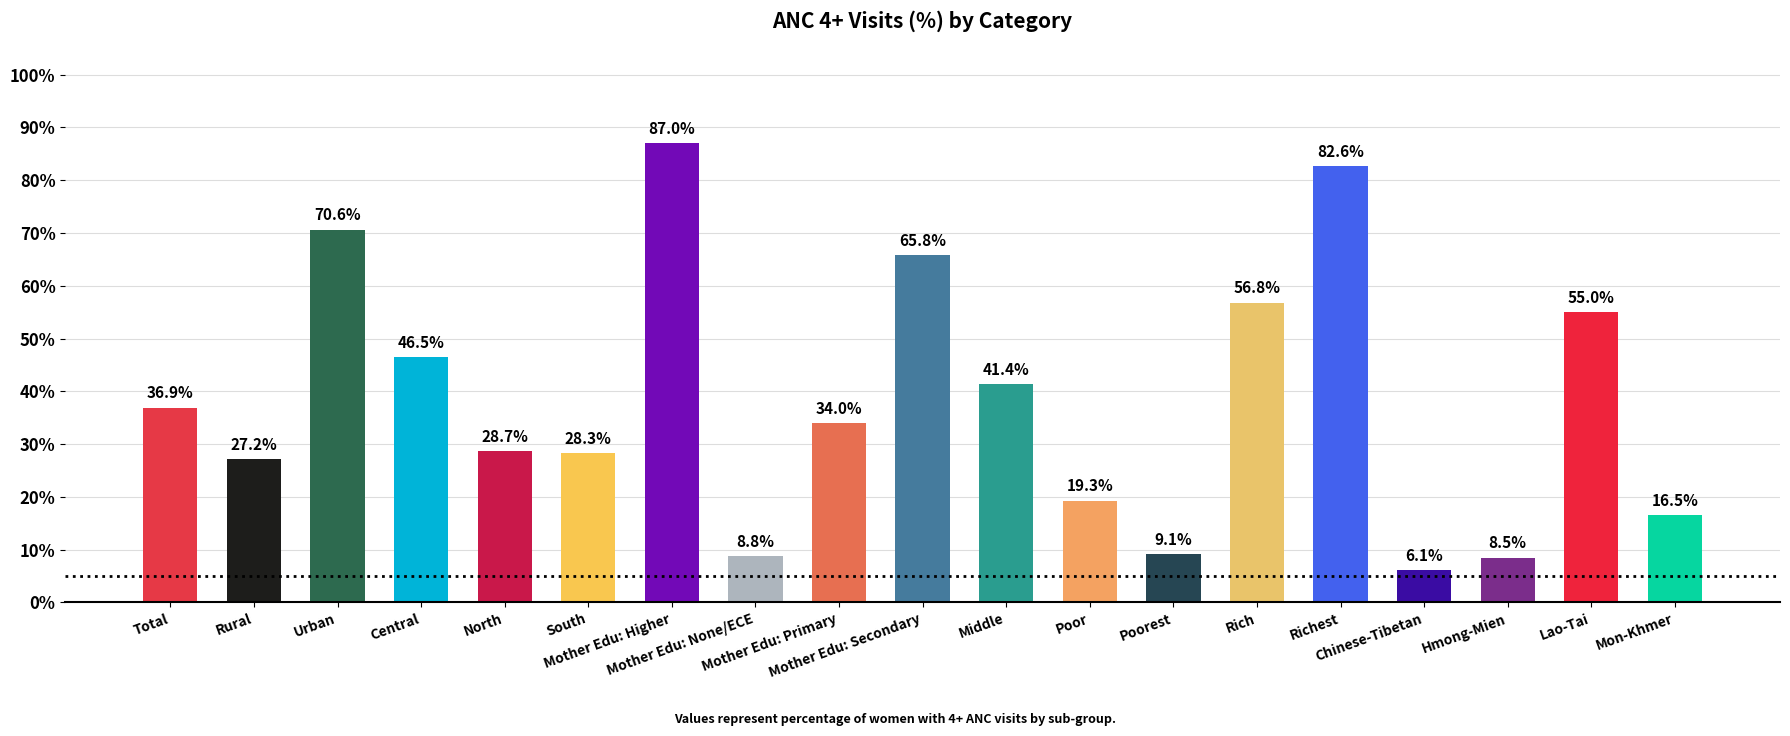

True or false: the data shows 23.5 at Mother Edu: Higher.

False